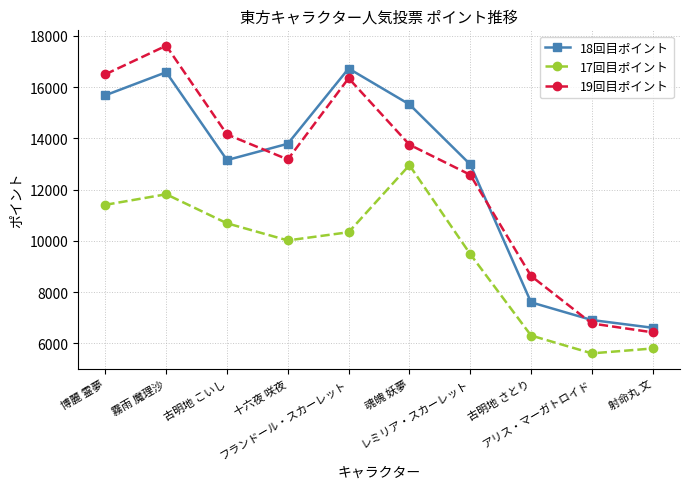

Reading left to right, extract all data points from this chart.

18回目ポイント: 15679	16578	13150	13787	16723	15323	12981	7600	6909	6607
17回目ポイント: 11404	11816	10683	10015	10335	12951	9482	6305	5608	5799
19回目ポイント: 16497	17612	14150	13173	16343	13751	12575	8629	6774	6429